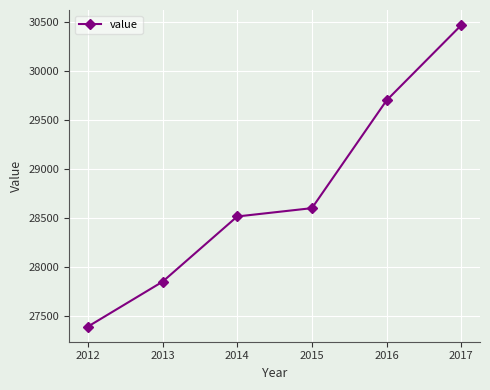

How many distinct data groups are displayed?

1